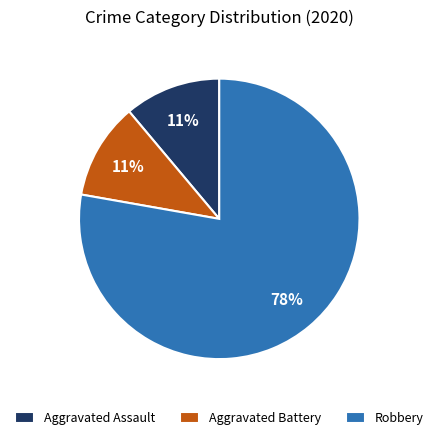

Is it true that Aggravated Battery is 11% of the pie?

True